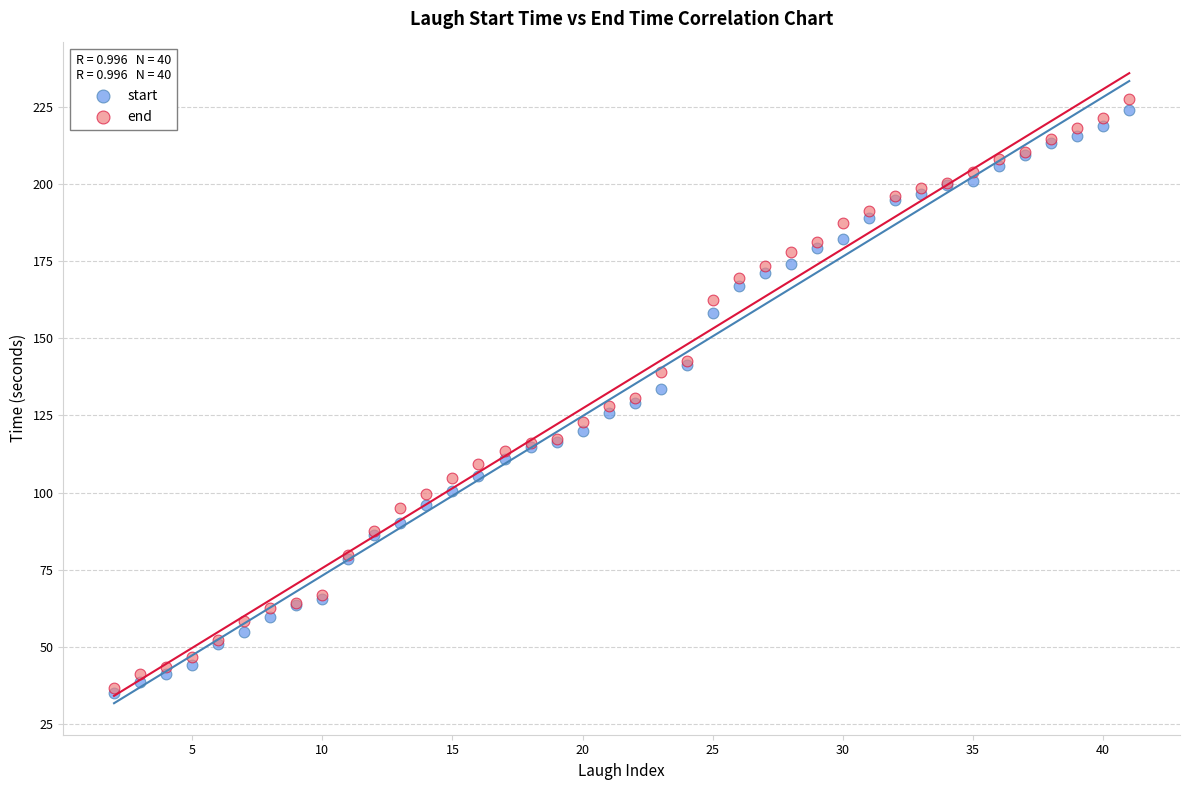

What are all the series names shown in the legend?

start, end